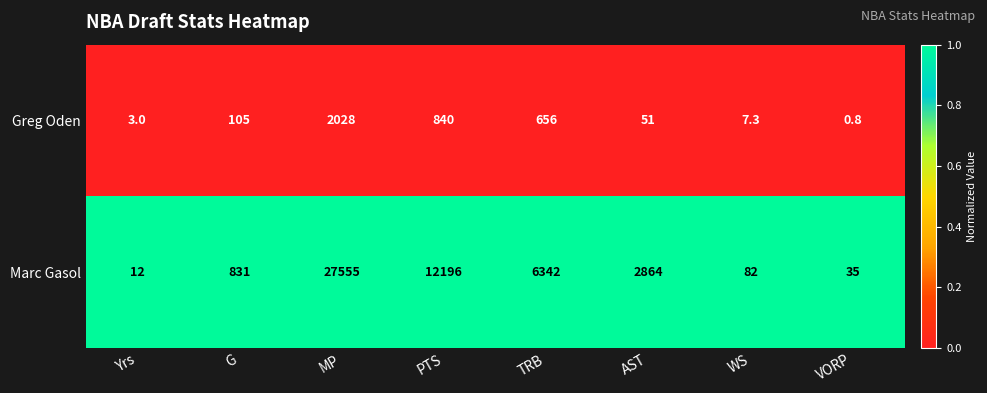

Rank the series at PTS from lowest to highest value.

Greg Oden, Marc Gasol